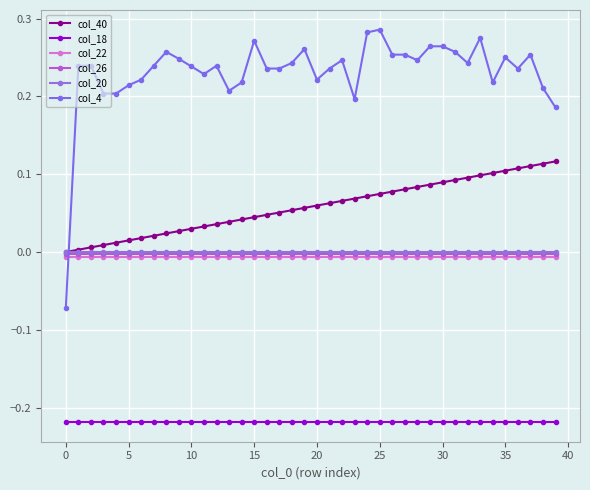

True or false: col_18 and col_22 cross at least once.

False